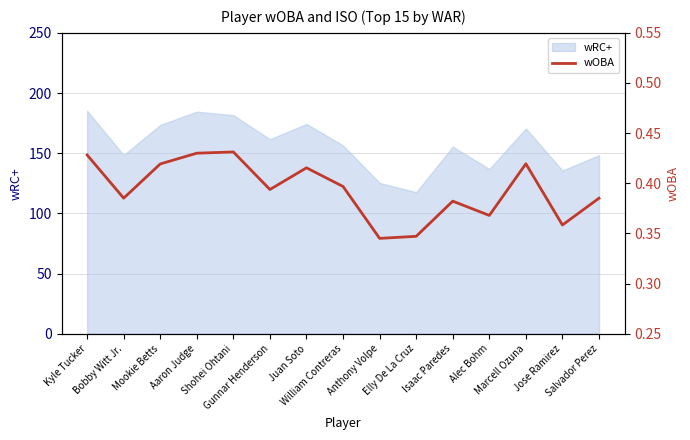

The chart shows a value of 0.6 at Elly De La Cruz. True or false?

False